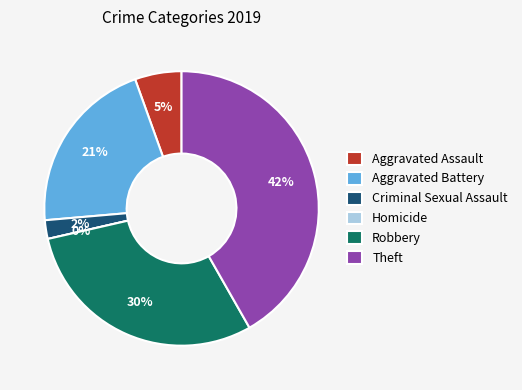

Is there a majority slice in this chart?

No